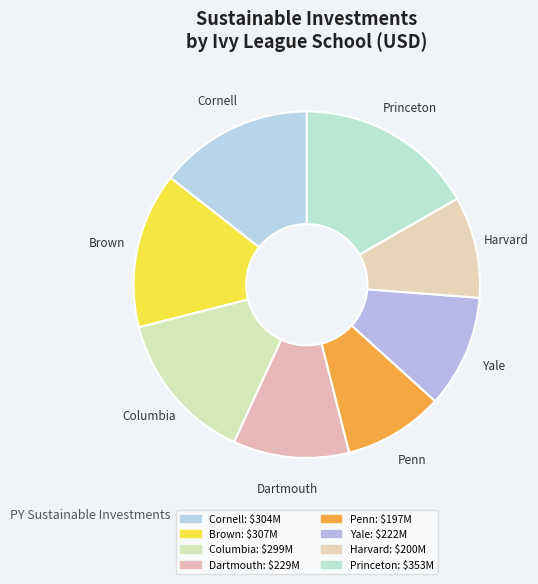

Is there any slice that represents more than half of the pie?

No